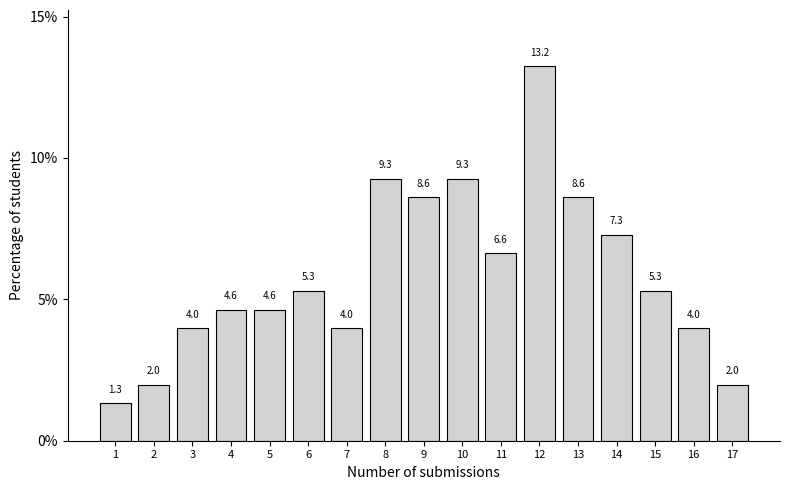

Reading left to right, transcribe all the data shown in this chart.

1=1.3	2=2.0	3=4.0	4=4.6	5=4.6	6=5.3	7=4.0	8=9.3	9=8.6	10=9.3	11=6.6	12=13.2	13=8.6	14=7.3	15=5.3	16=4.0	17=2.0